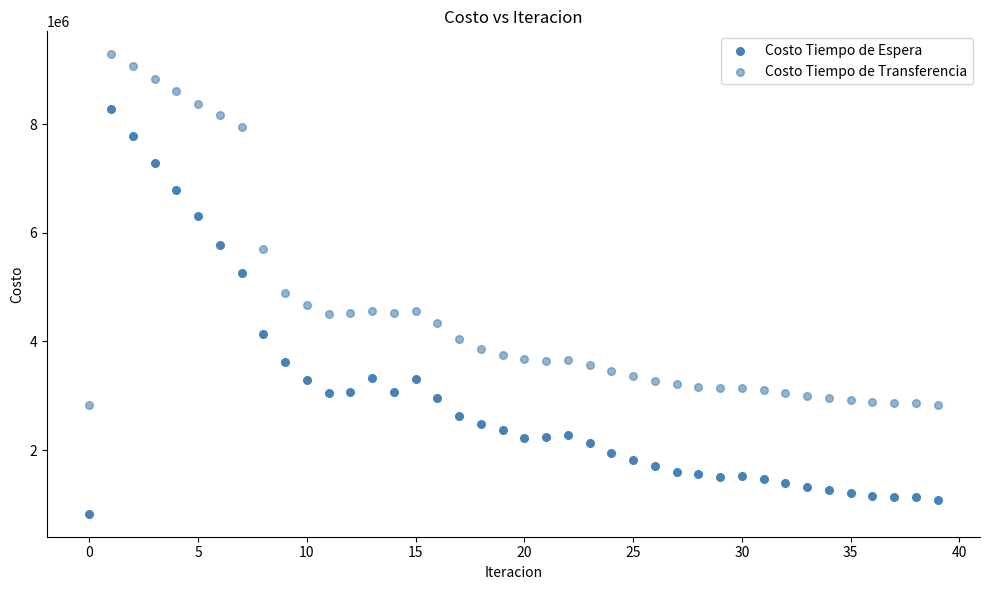

How many points are shown in the scatter plot?

80